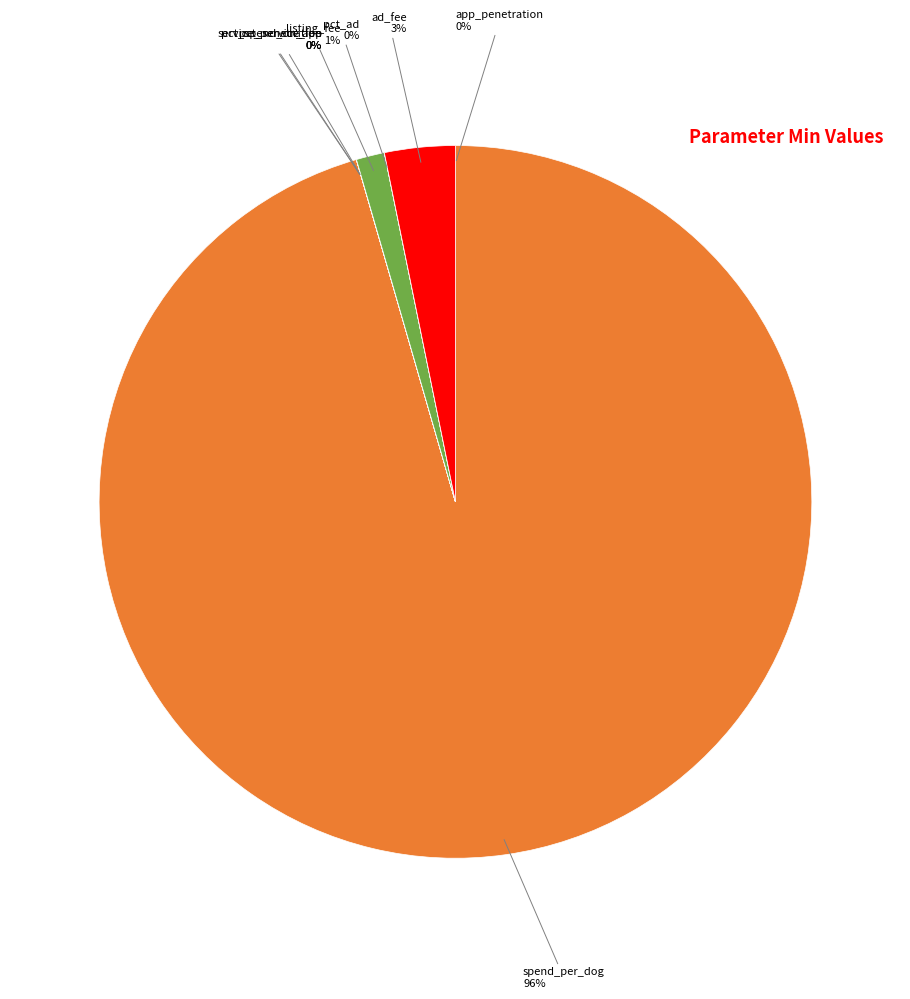

To the nearest percent, what is the difference between the largest and smallest slice percentages?

96%